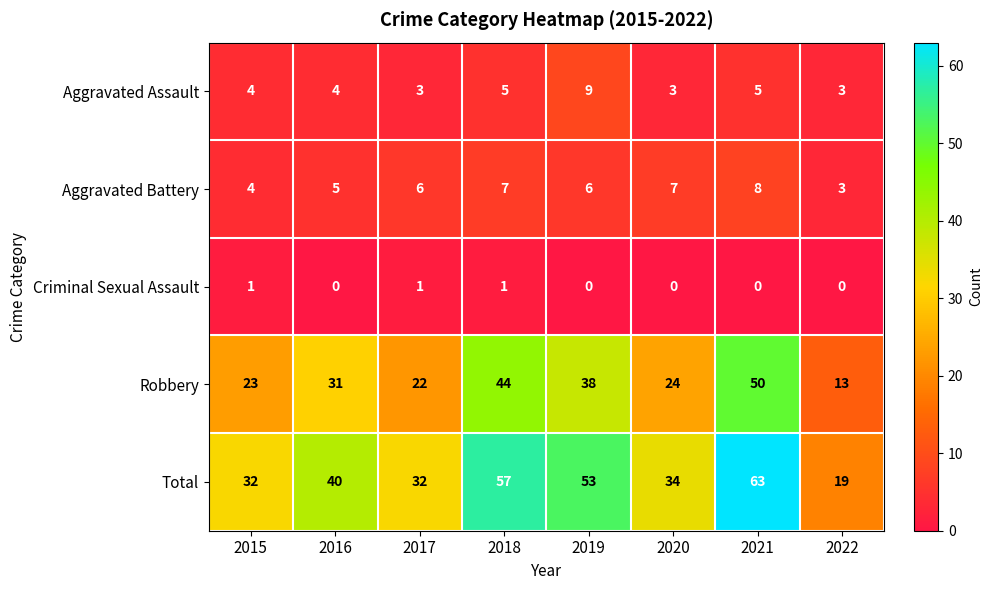

At how many categories does at least one series exceed 41?

3